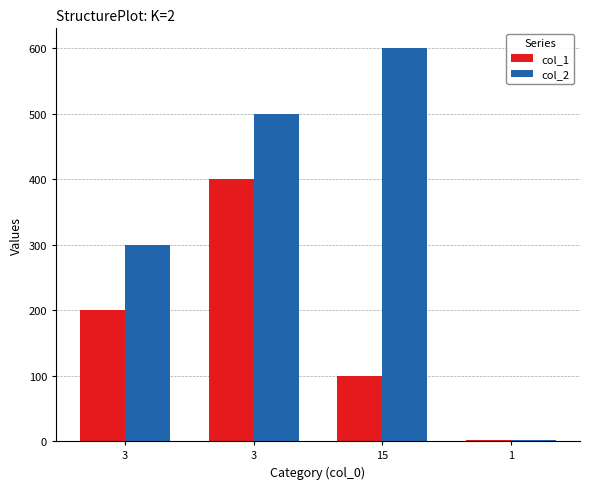

List the series in order of their peak value, highest first.

col_2, col_1